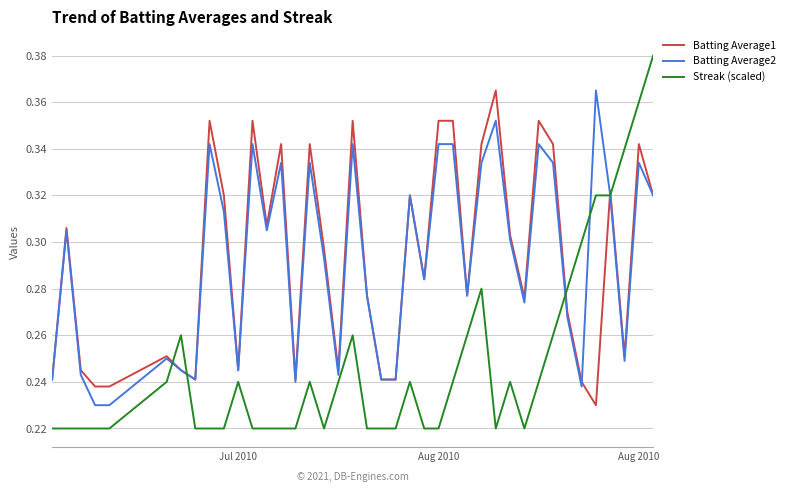

Which series has the largest range (max minus min)?

Streak (scaled)